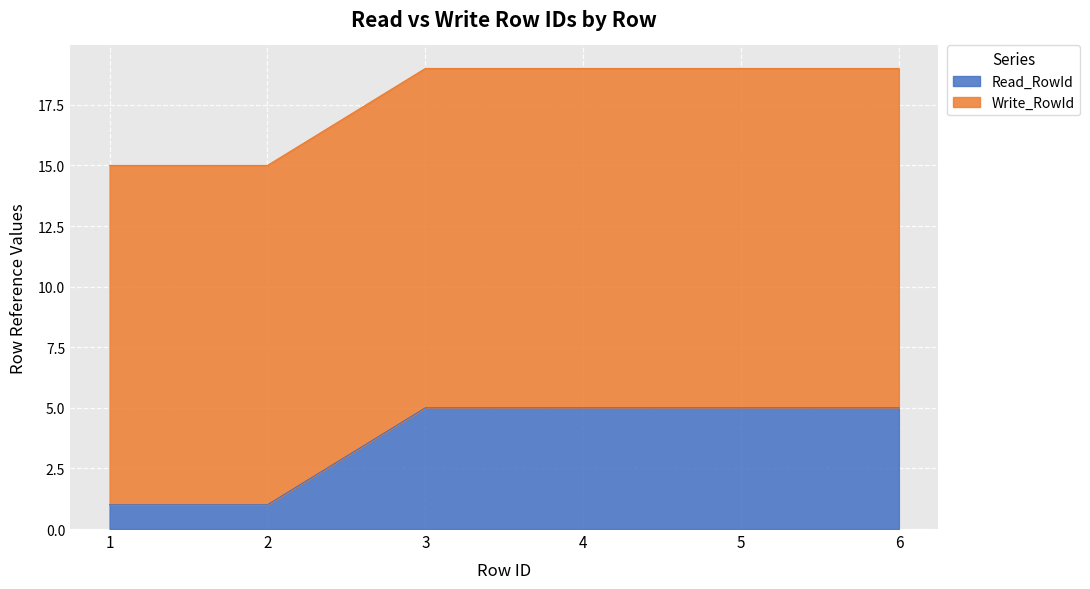

True or false: the data has more than 1 interior local peaks.

False